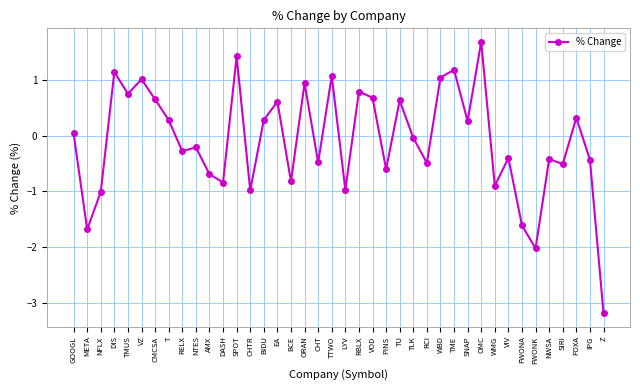

Read the value at RBLX.

0.8